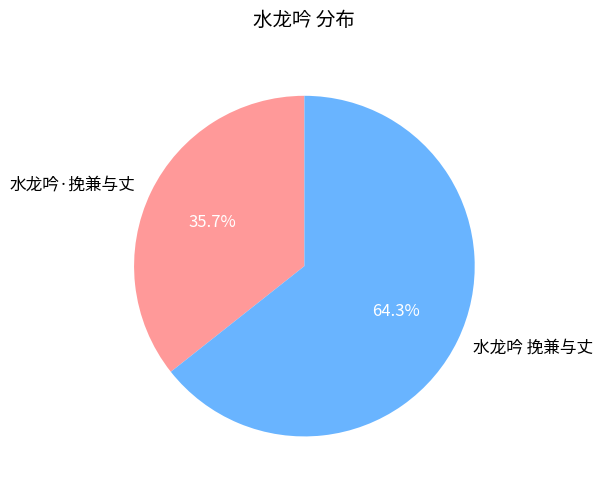

What percentage is NOT represented by 水龙吟 挽兼与丈?

35.7%